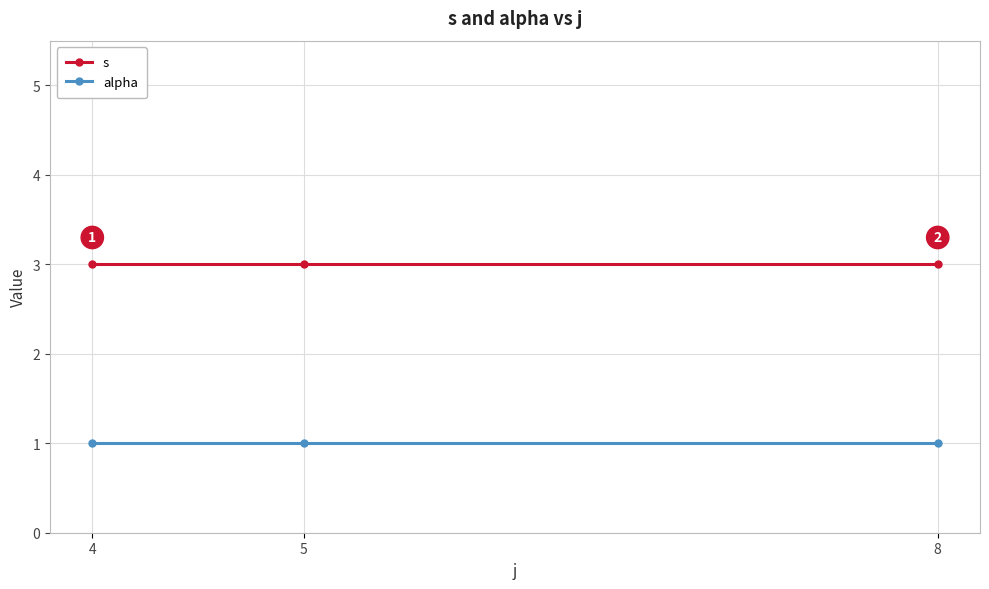

What is the smallest value displayed?

1